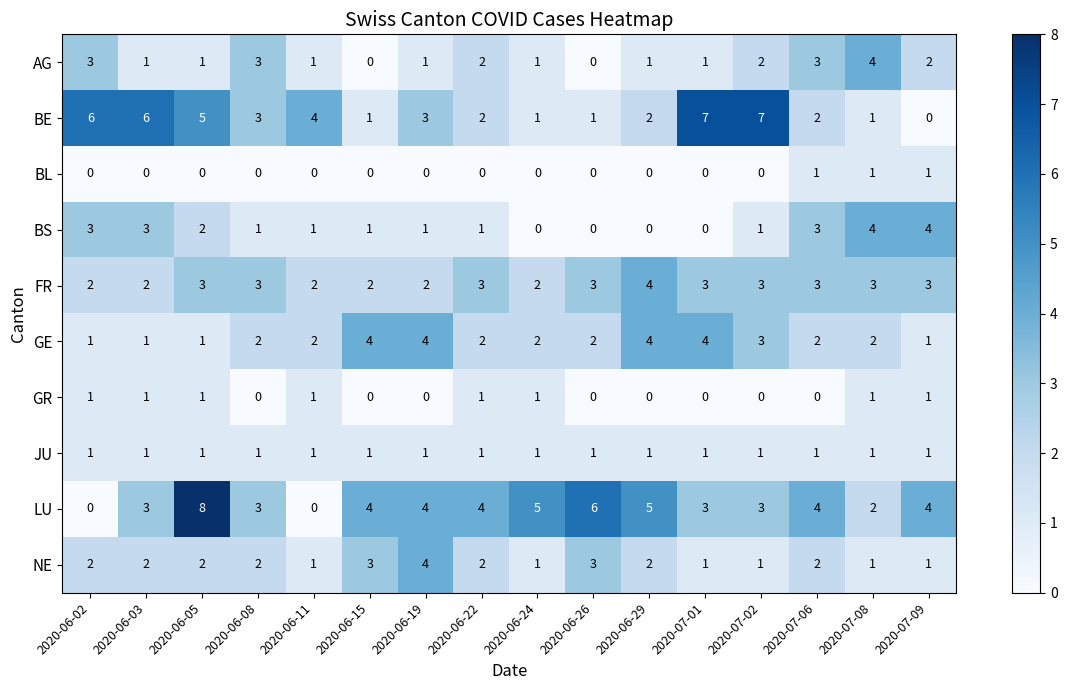

Which series changed the most between 2020-06-19 and 2020-06-24?

NE